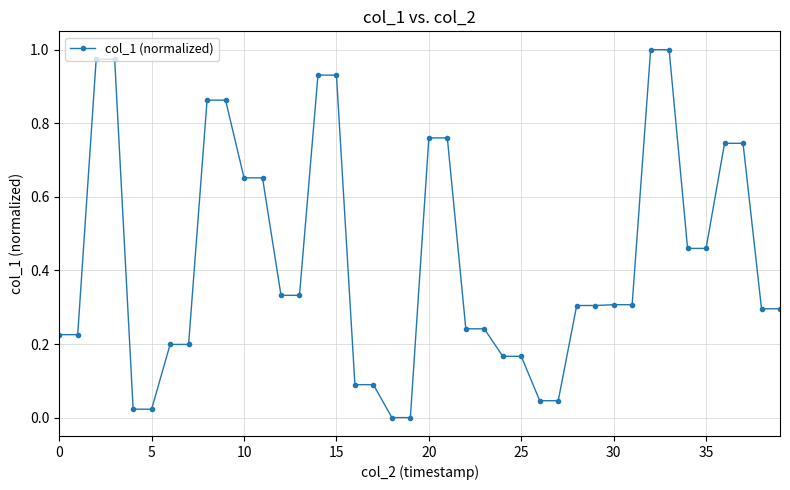

What is the average value?

0.4